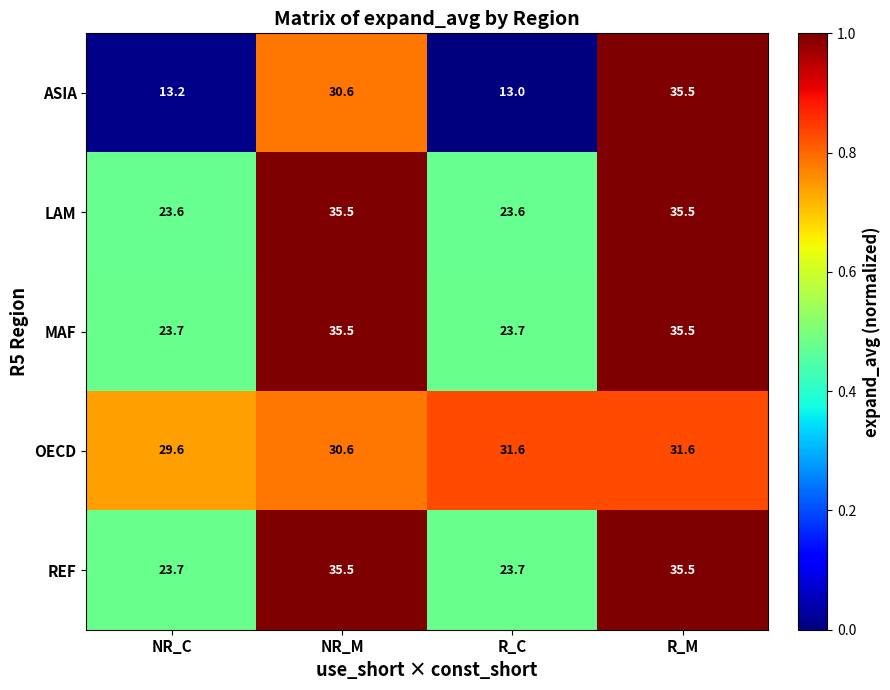

What is the total value across all series at NR_M?

167.7